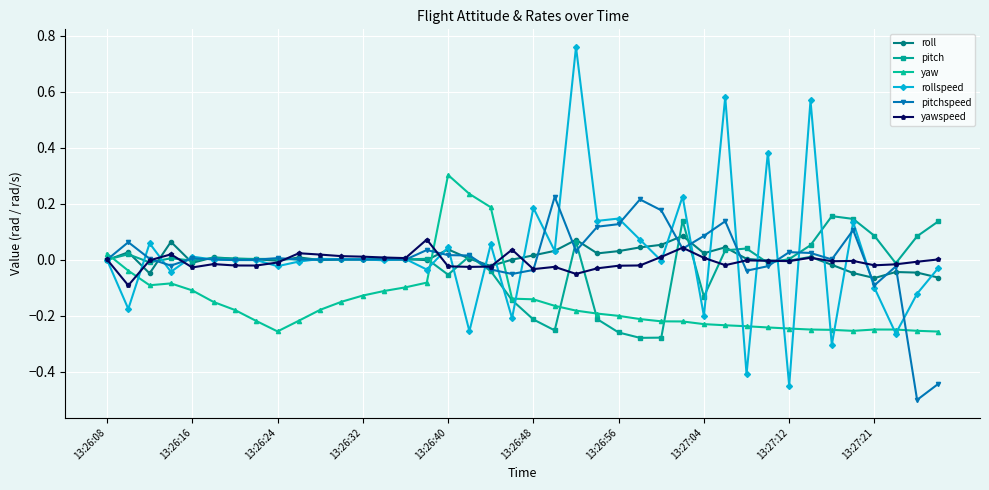

What is the smallest value displayed?

-0.5